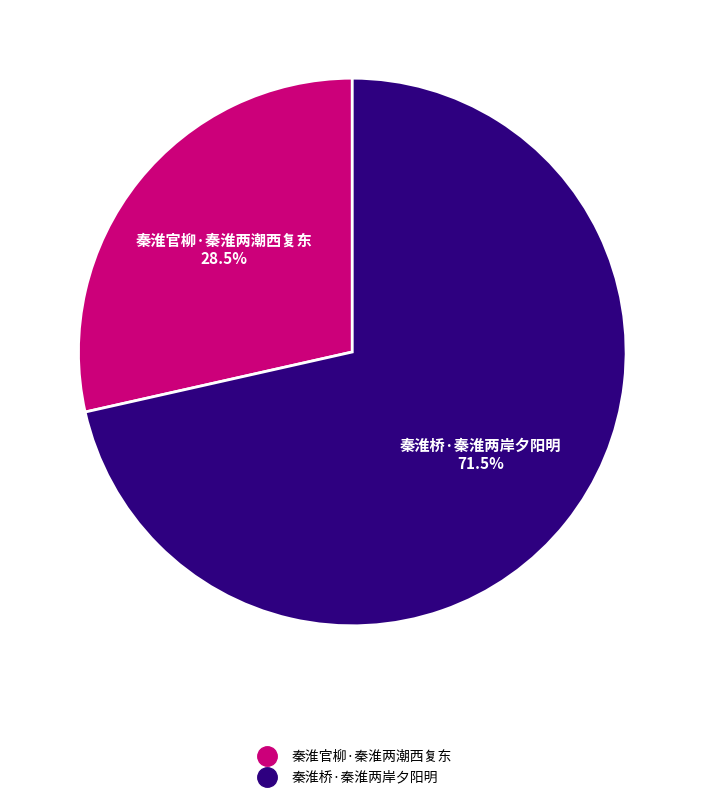

Between 秦淮桥·秦淮两岸夕阳明 and 秦淮官柳·秦淮两潮西复东, which is larger?

秦淮桥·秦淮两岸夕阳明